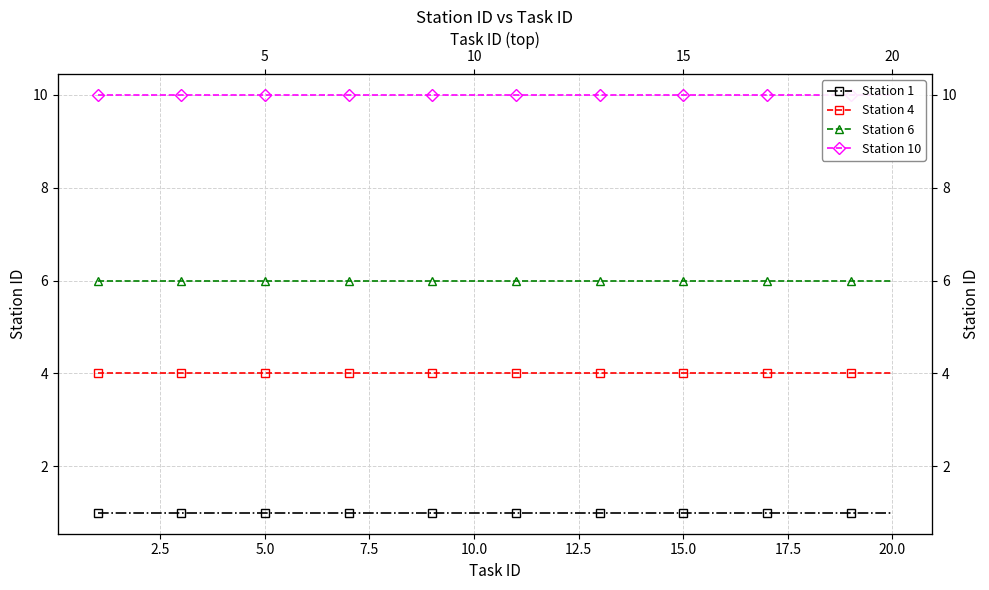

True or false: Station 10 has more than 2 points higher than both neighbors.

False